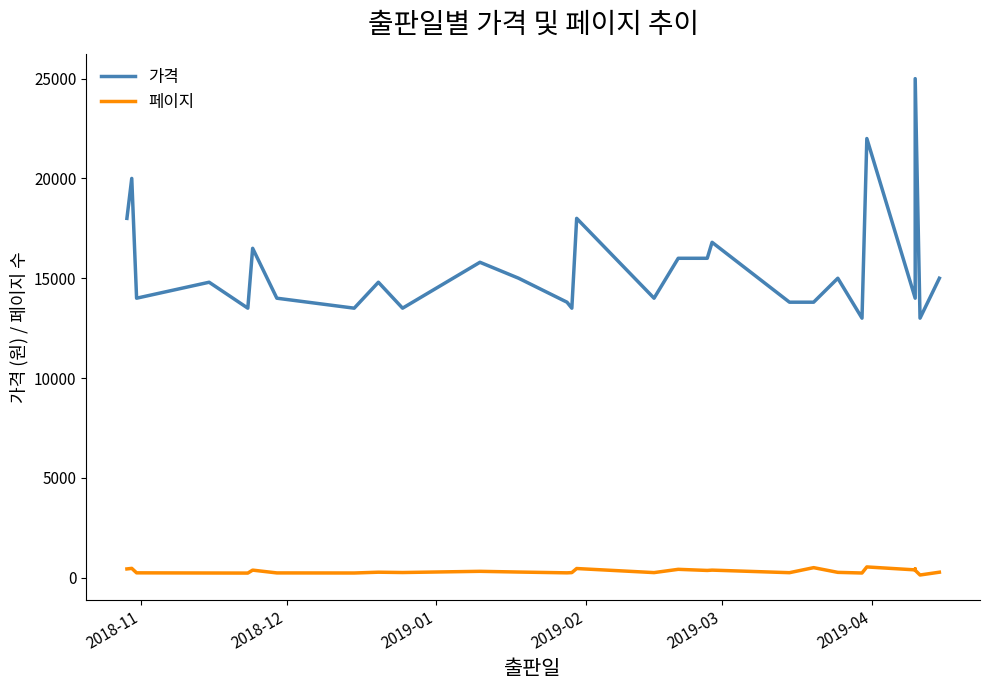

What are all the series names shown in the legend?

가격, 페이지